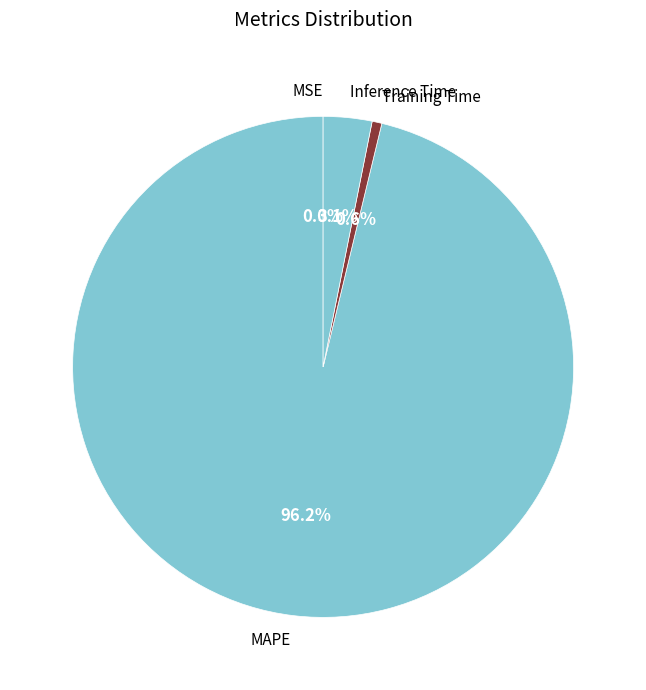

Is it true that Training Time is 8% of the pie?

False